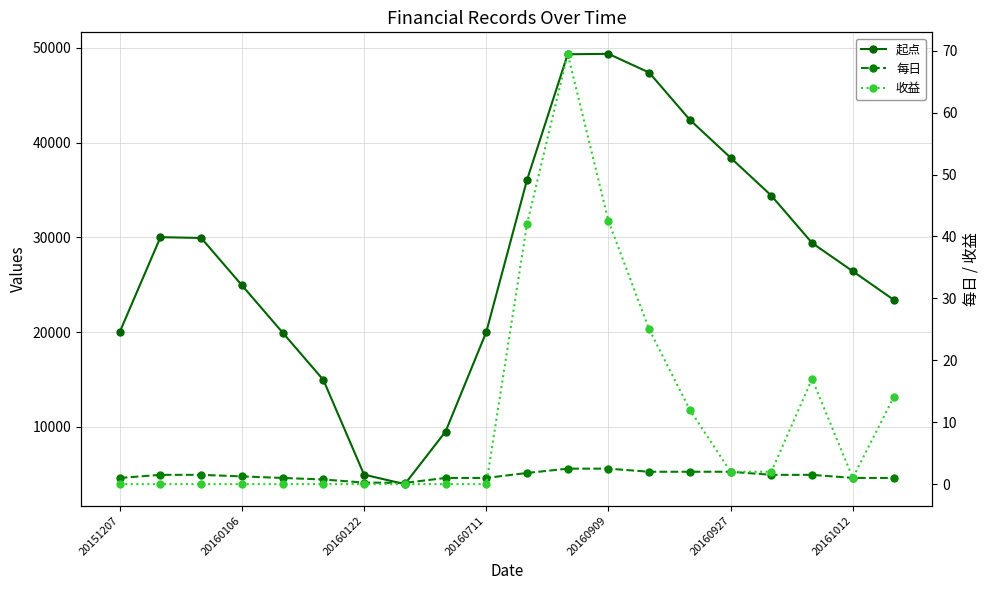

Is it true that 每日 equals 1.8 at 10?

True